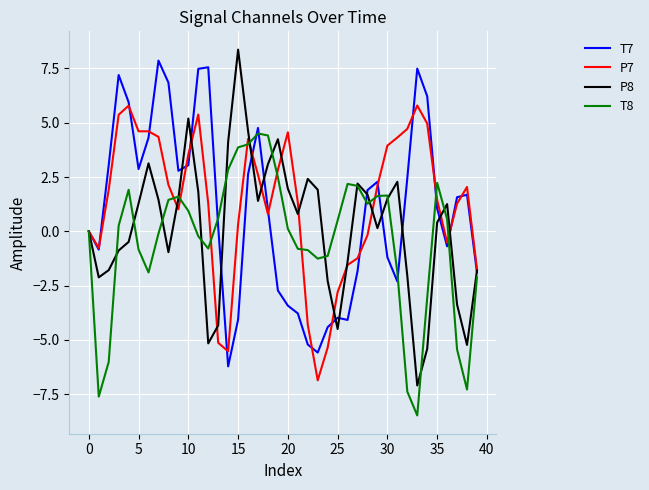

What is the difference between the maximum and minimum values in the T8 series?

13.0